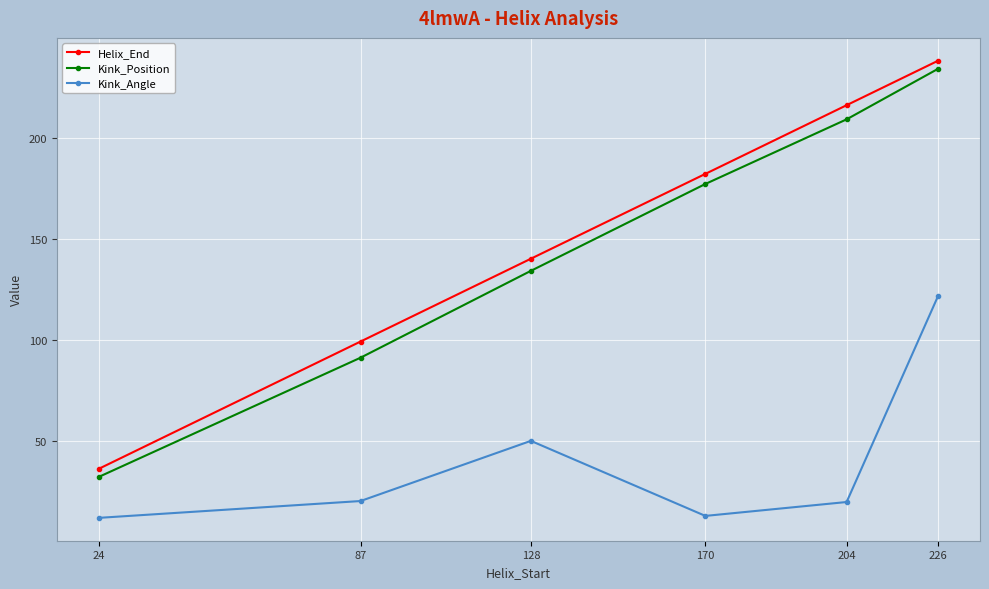

Does the chart display data point markers on the line(s)?

Yes